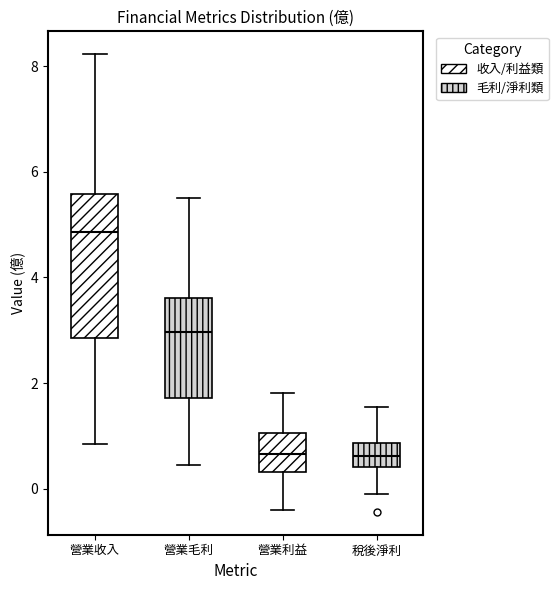

Reading left to right, transcribe this box plot: for each box, give where its median line is, the range the box spans, and where its two whiskers end, as read against the y-axis. The values are not printed on the chart, so give them approximately, as read against the axis.

營業收入: median 4.8, box 2.8 to 5.6, whiskers 0.8 to 8.2
營業毛利: median 3.0, box 1.8 to 3.6, whiskers 0.4 to 5.6
營業利益: median 0.6, box 0.4 to 1.0, whiskers -0.4 to 1.8
稅後淨利: median 0.6, box 0.4 to 0.8, whiskers -0.2 to 1.6